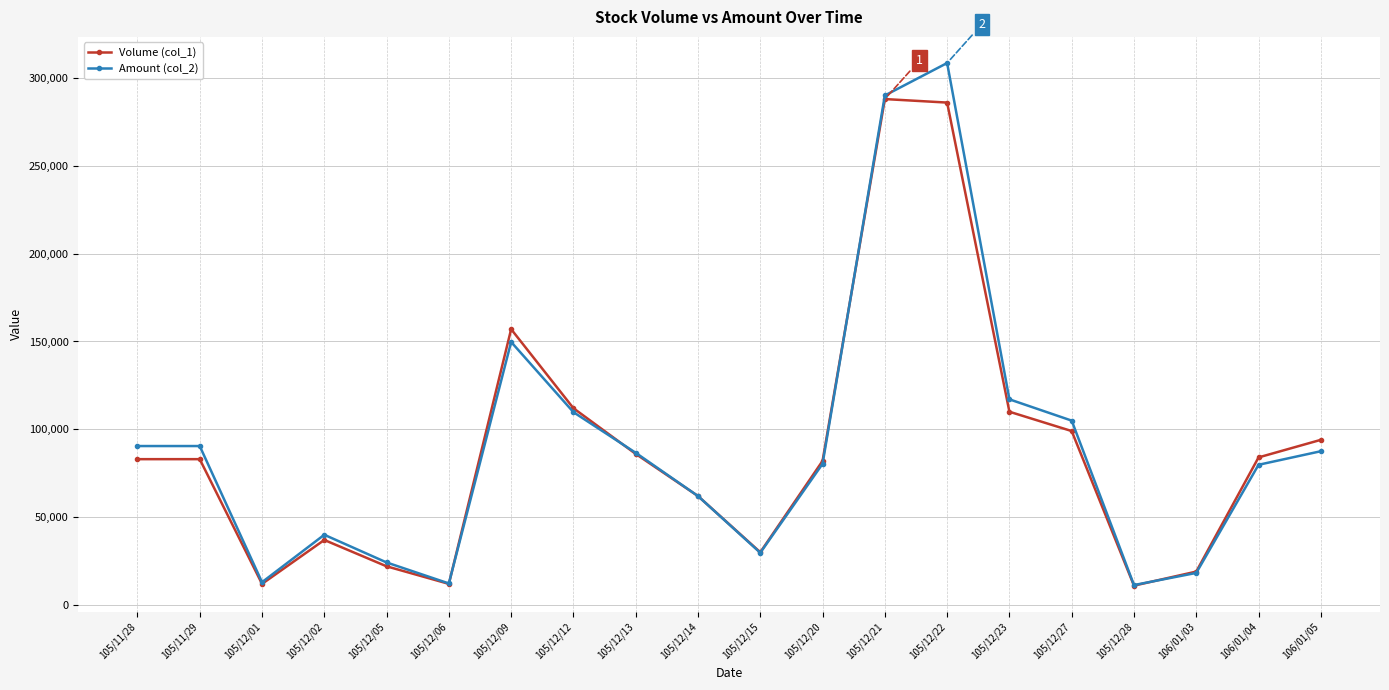

What is the label of the 3rd point from the left?

105/12/01